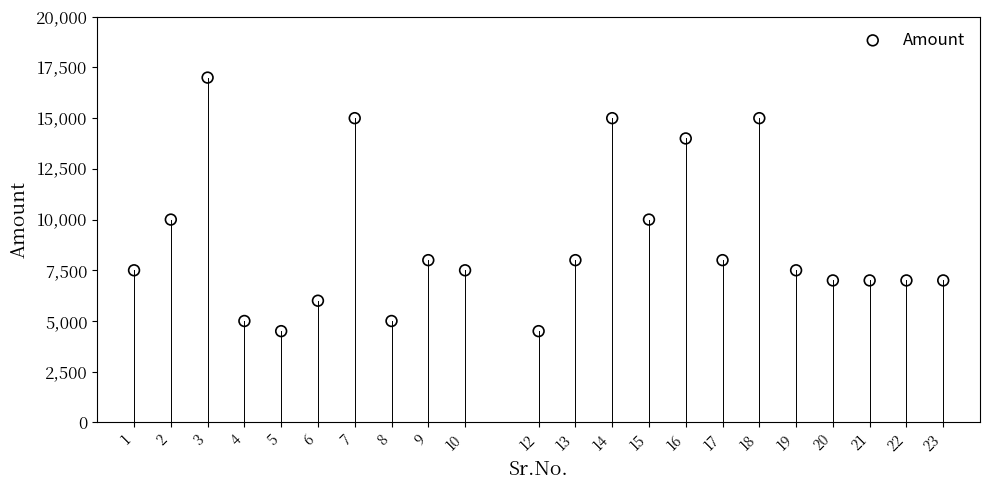

What is the range of X values (max minus min)?

22